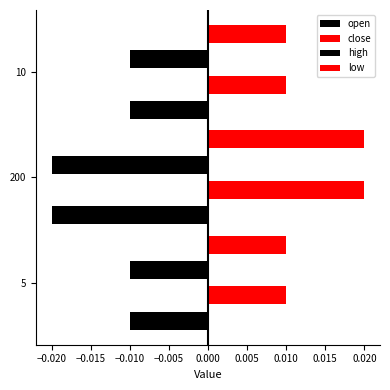

Count the number of categories in the chart.

3